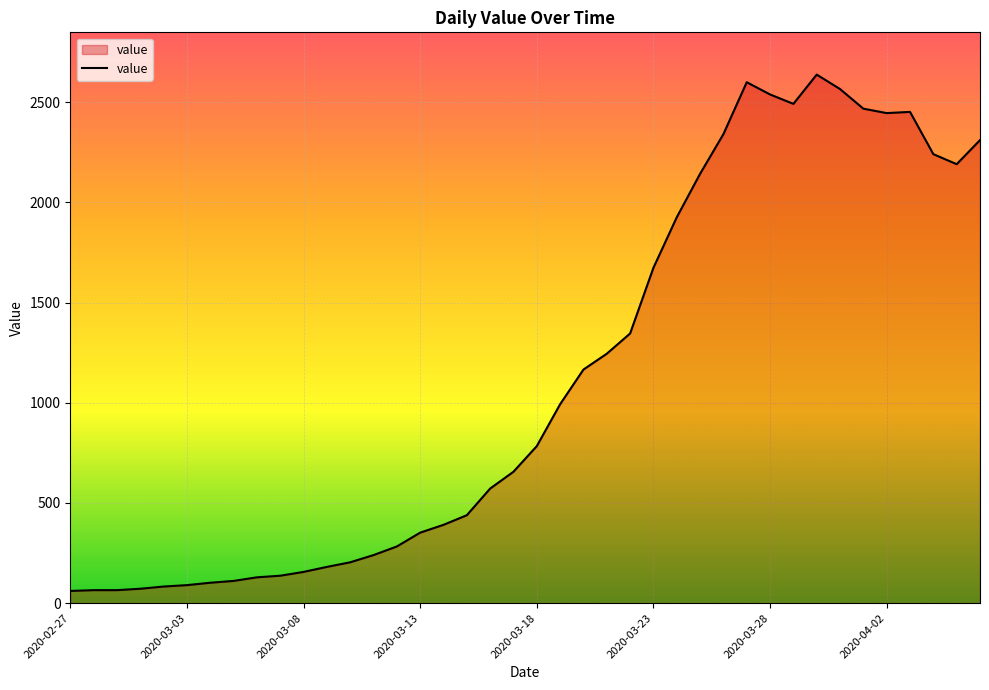

What is the maximum value shown in the chart?

2638